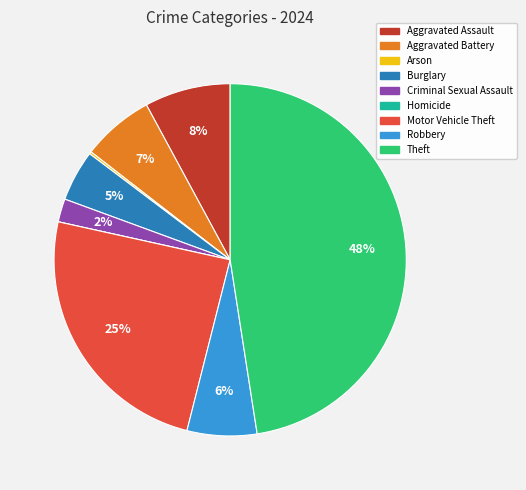

Is there any slice that represents more than half of the pie?

No